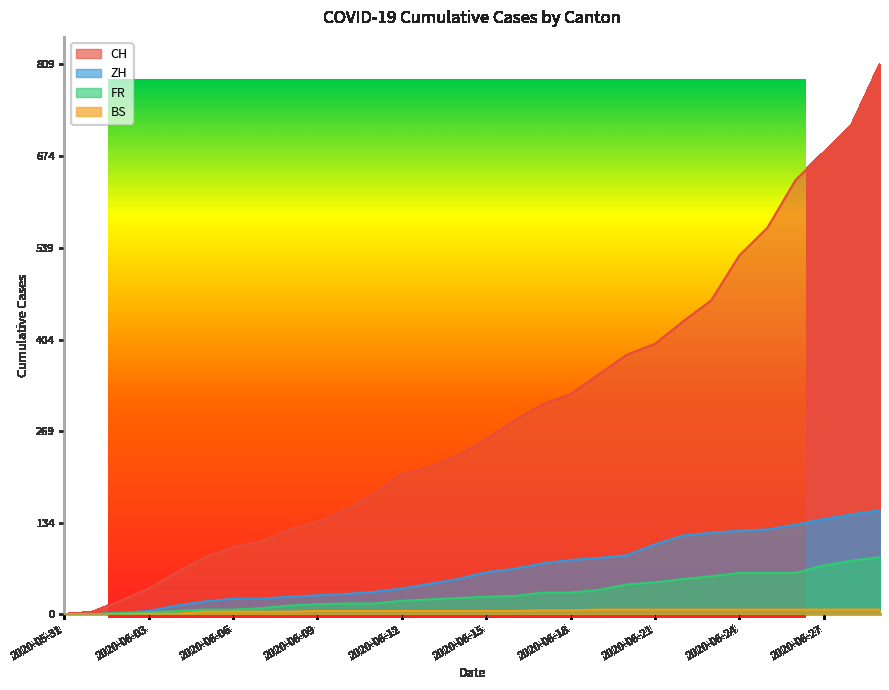

What is the difference between the second highest and minimum values in the FR series?

79